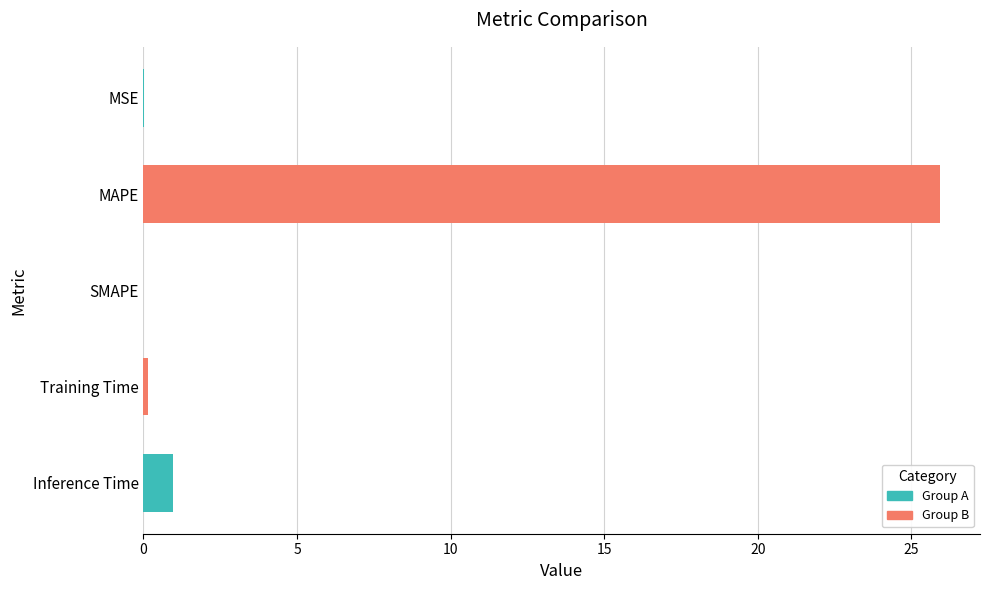

What is the approximate value at MAPE?

25.9